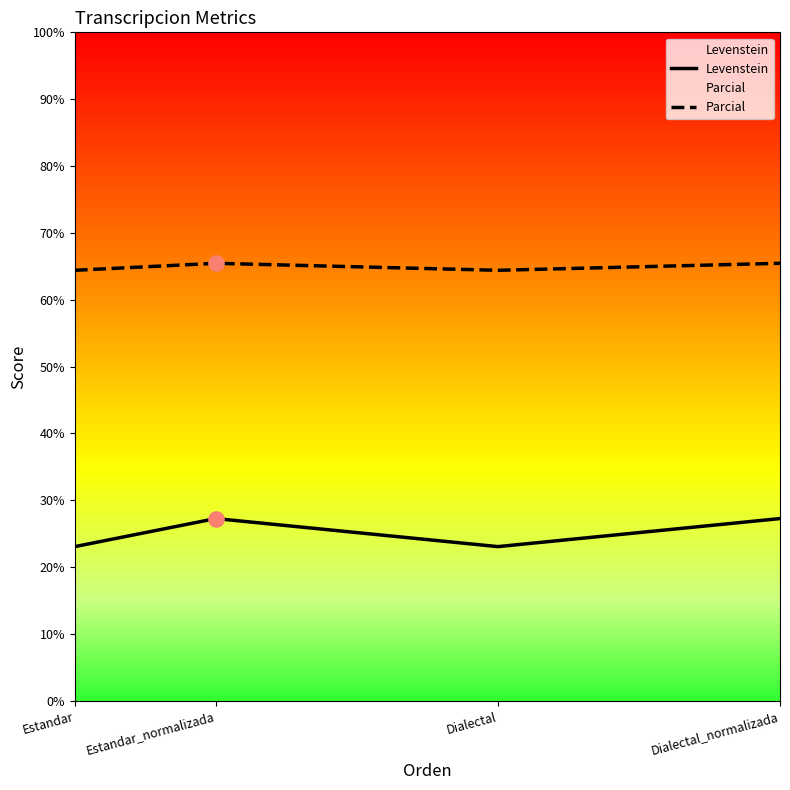

Which series has the widest spread of Y values?

Levenstein